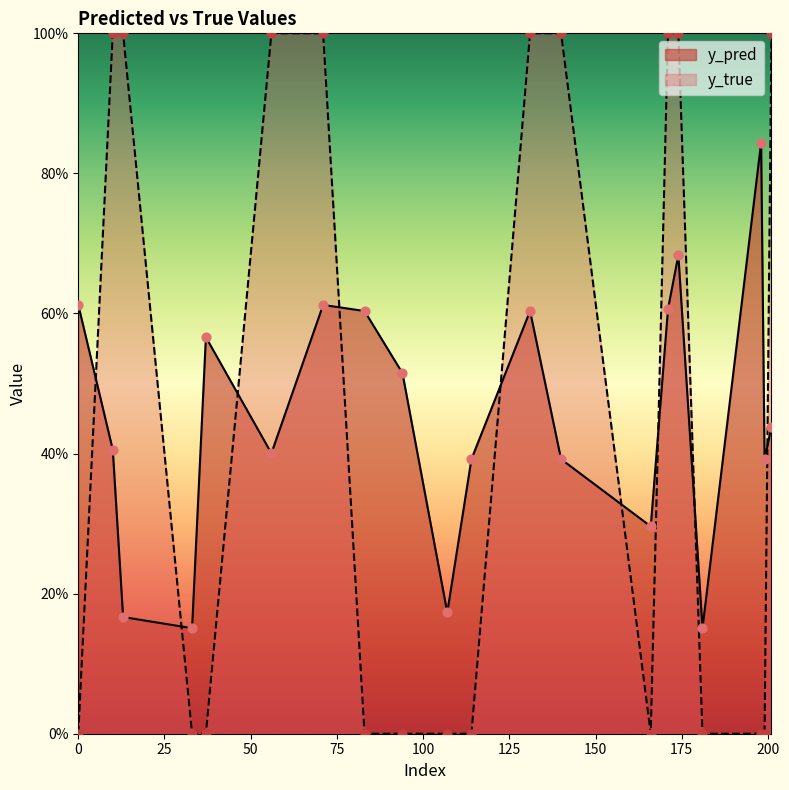

What are all the series names shown in the legend?

y_pred, y_true